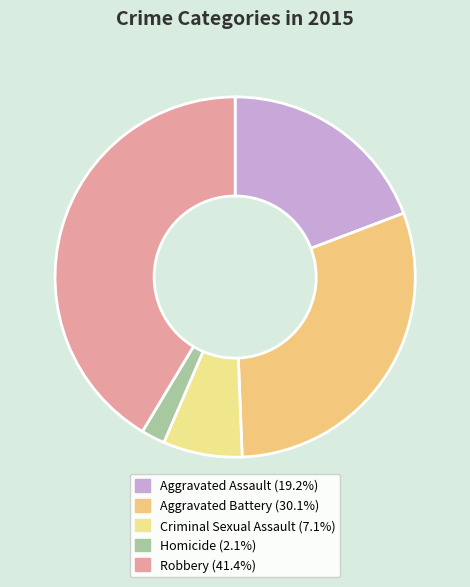

Which slice is the smallest?

Homicide